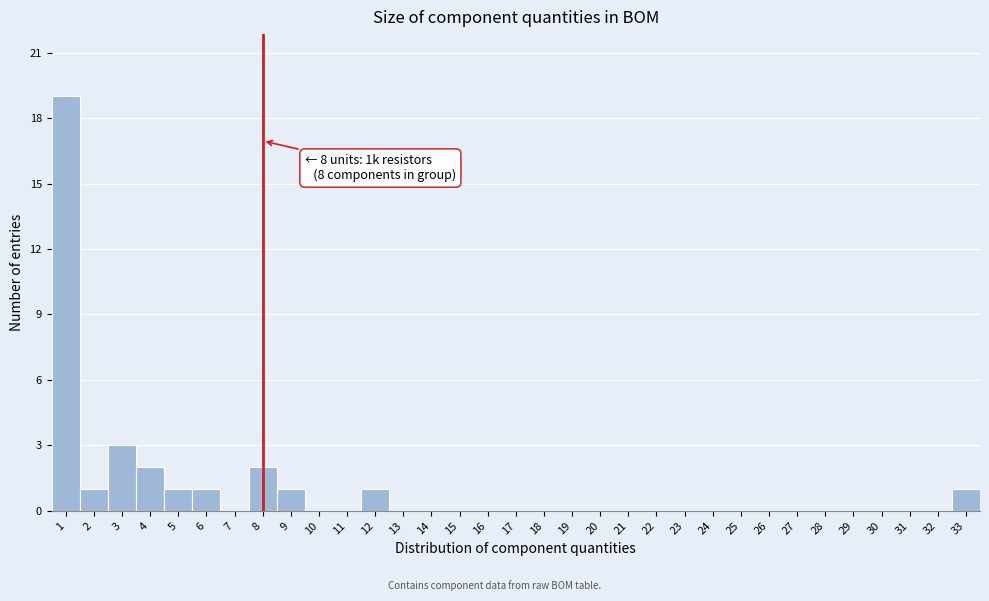

Which range on the x-axis has the tallest bar?

0.5 to 1.5